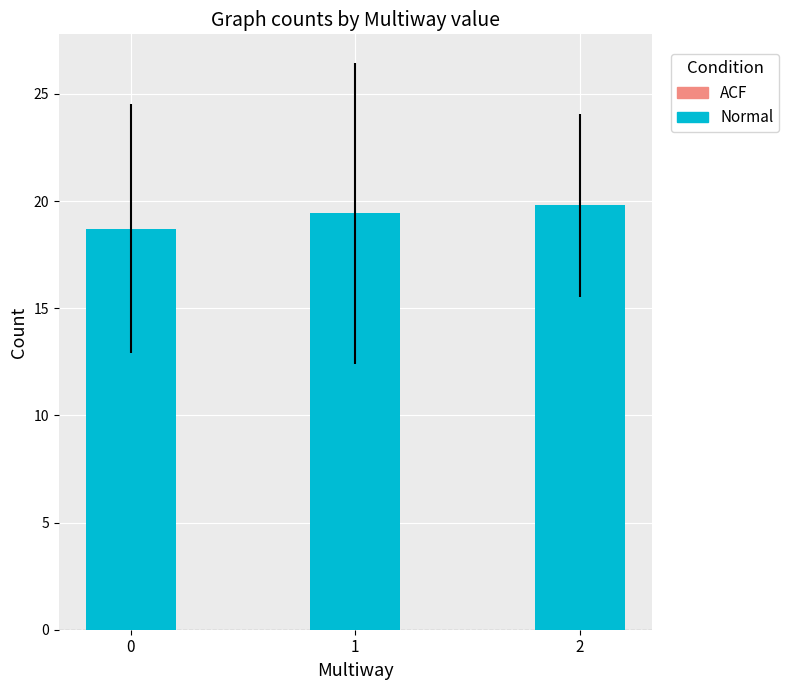

How many values are between 18 and 19?

1